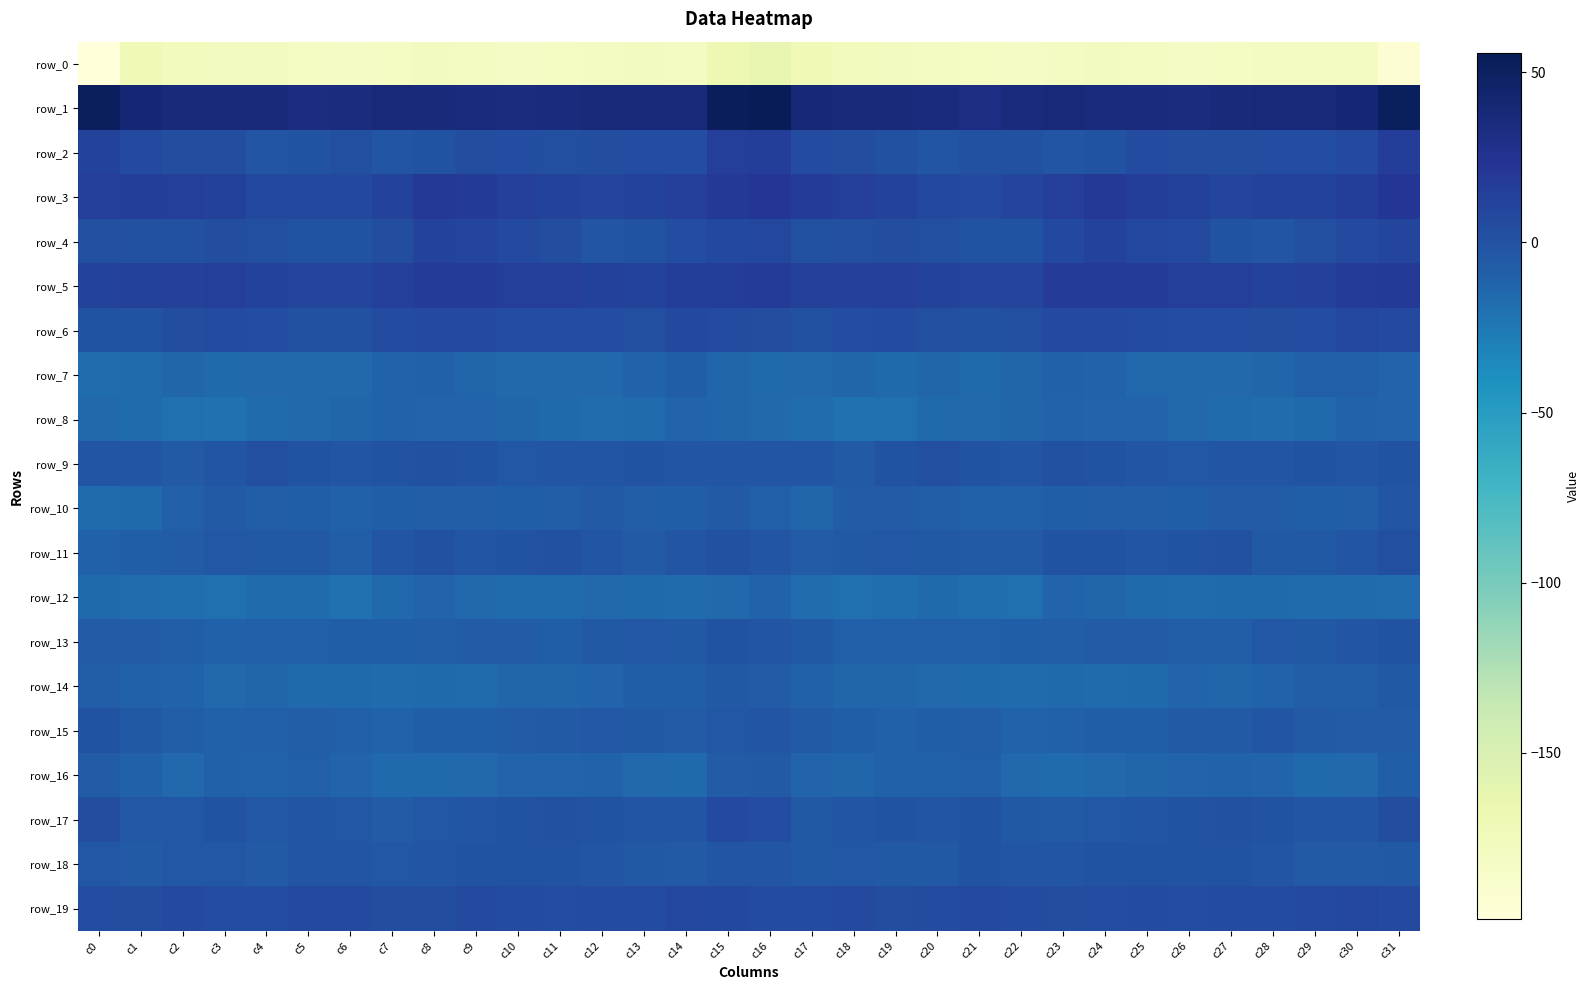

Is the value of row_6 at c18 greater than the value of row_13 at c8?

Yes